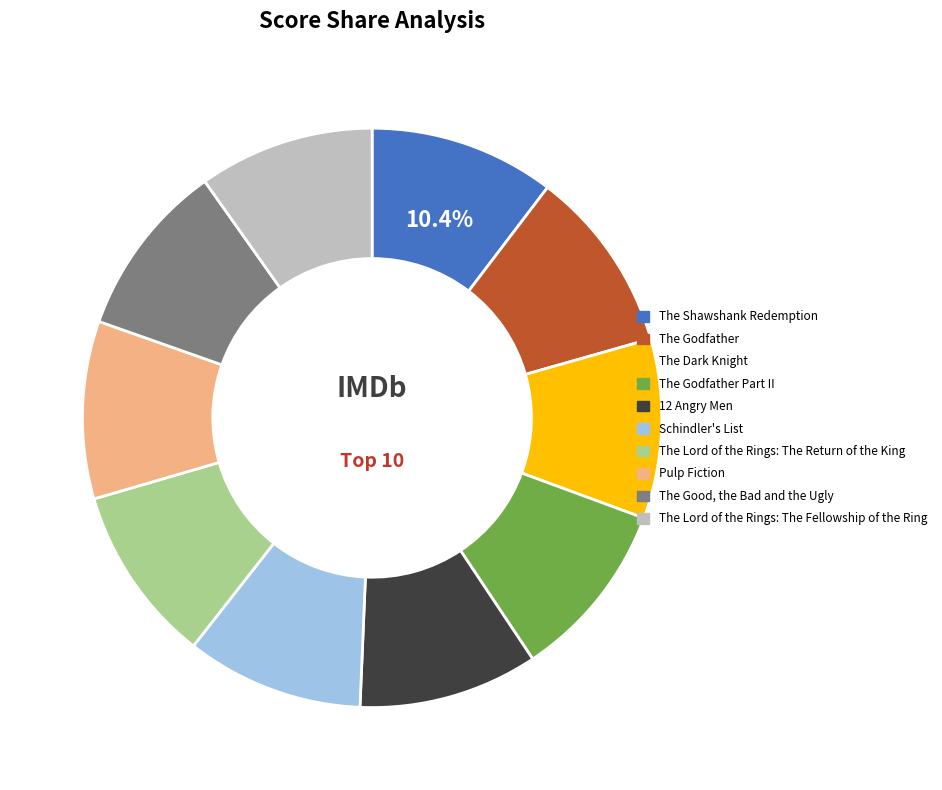

Do The Godfather and The Shawshank Redemption together represent more than half of the pie?

No